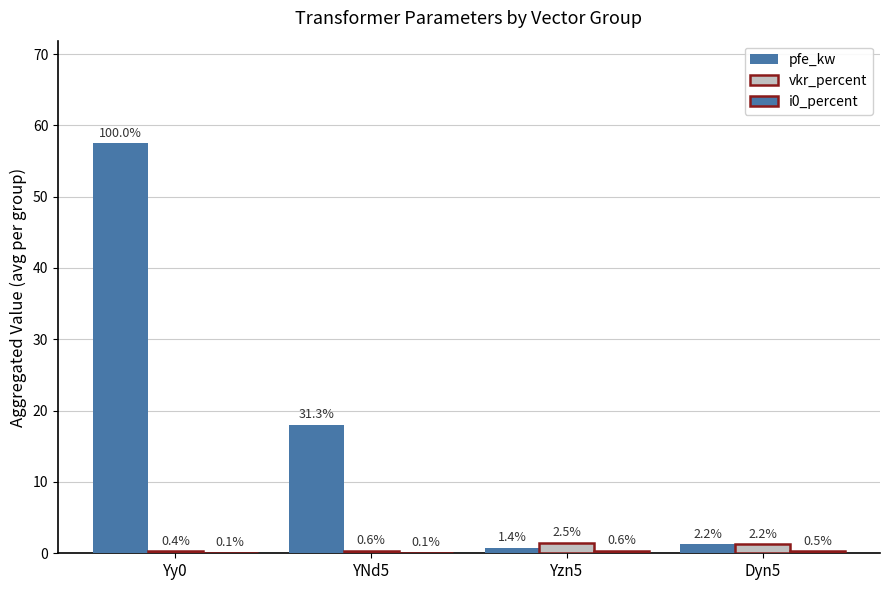

At which label does vkr_percent first exceed 1?

Yzn5